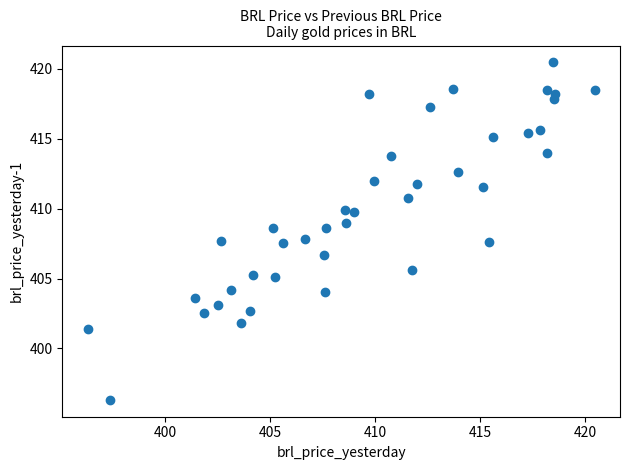

What is the range of Y values (max minus min)?

24.1